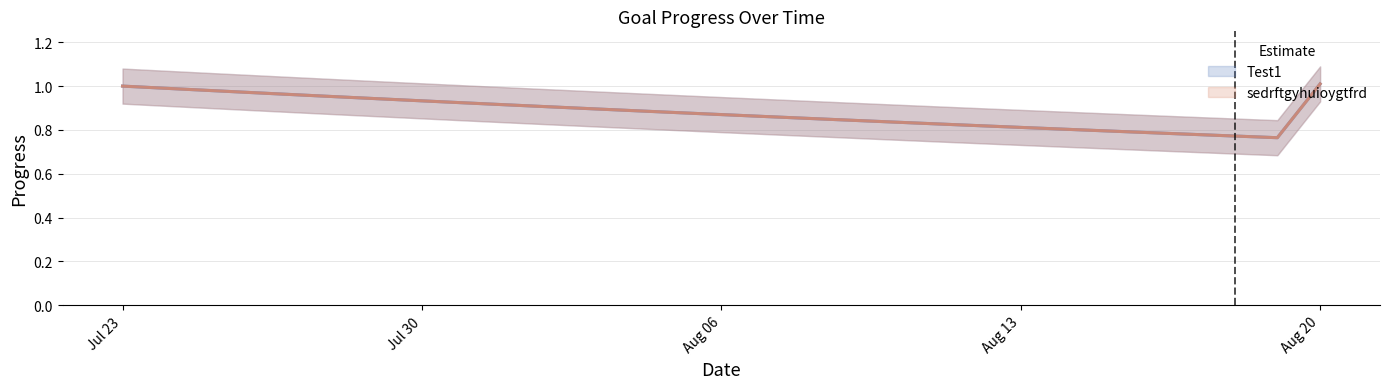

True or false: sedrftgyhuioygtfrd has a value of 1.1 at 2025-08-18.

False